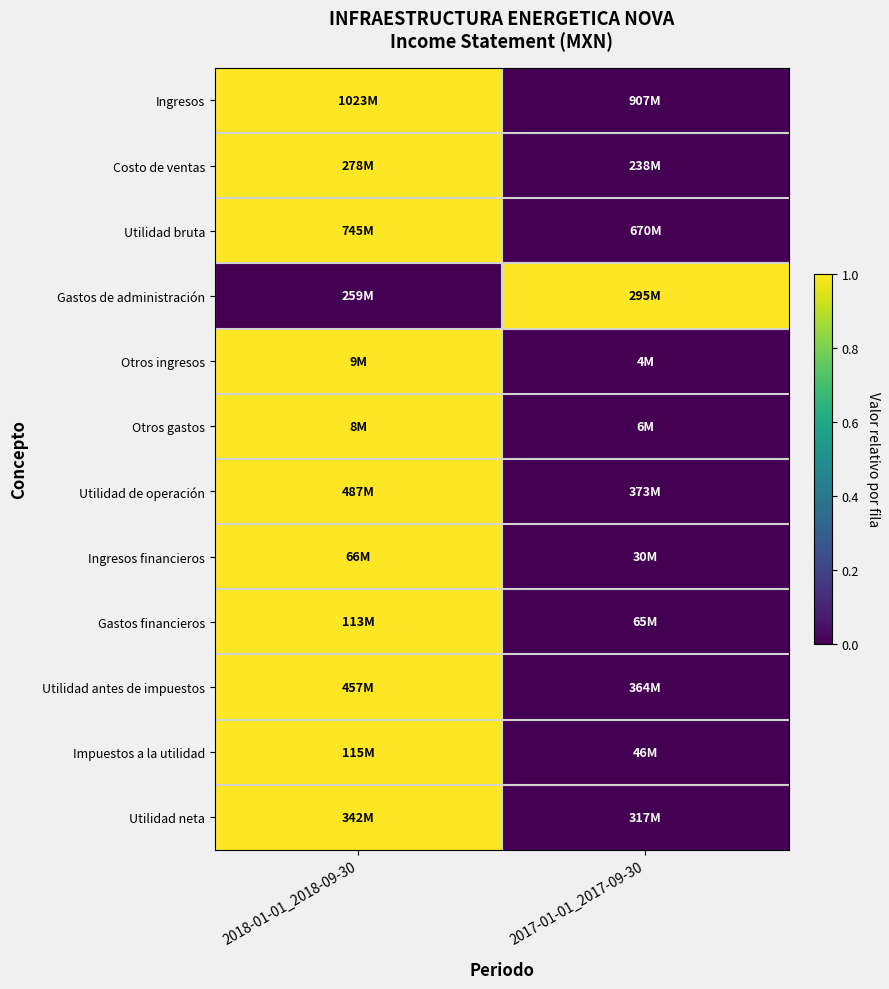

Which series changed the most between 2018-01-01_2018-09-30 and 2017-01-01_2017-09-30?

Ingresos